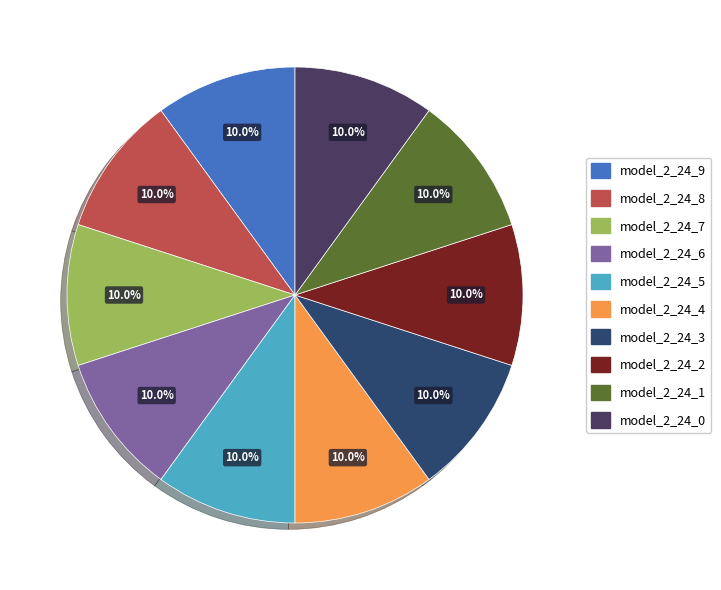

To the nearest percent, what is the average slice percentage?

10%